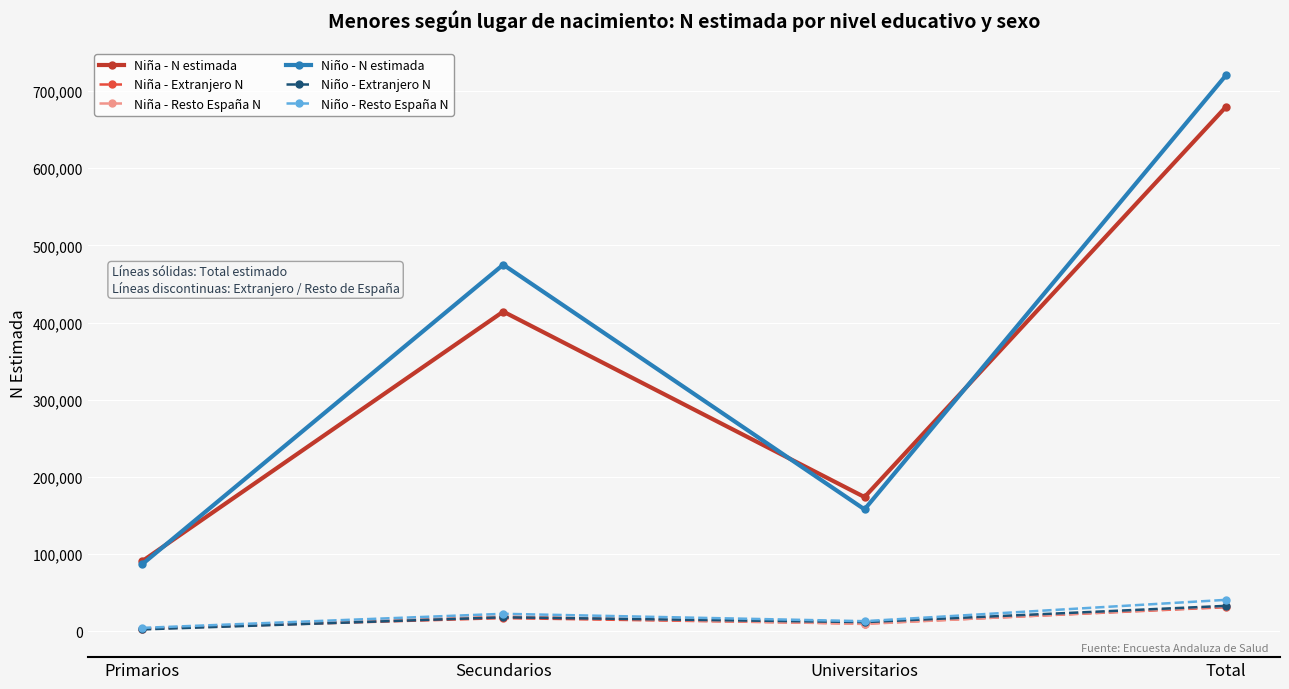

What is the sum of all Niña - N estimada values?

1358373